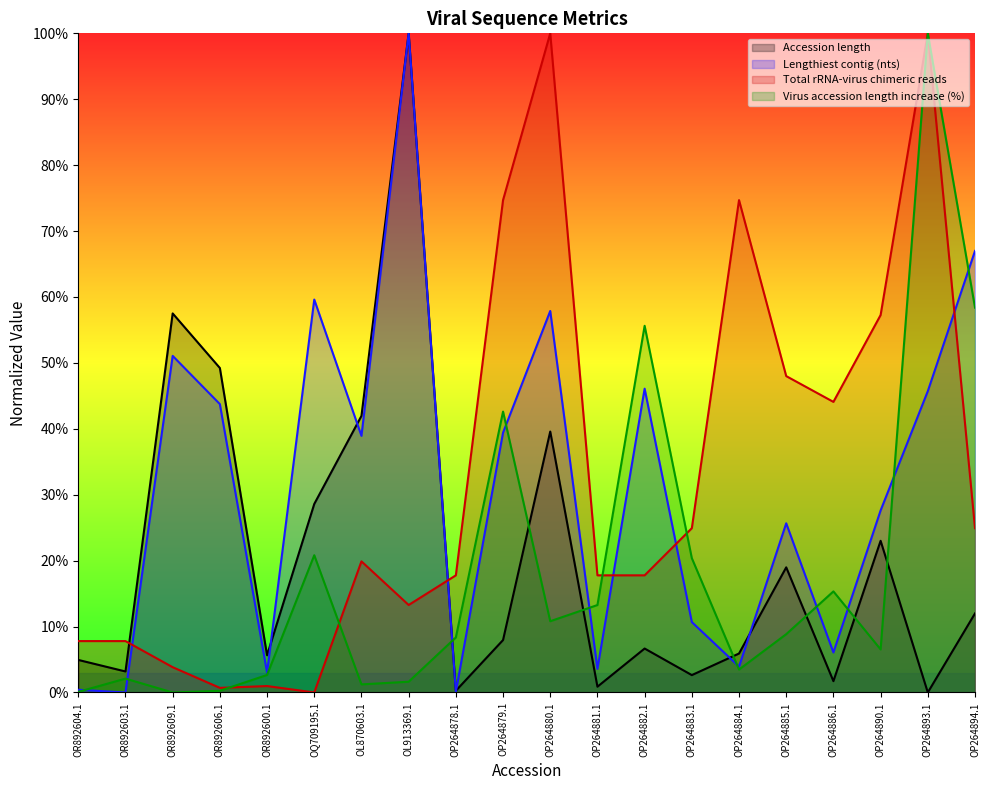

How many times do Total rRNA-virus chimeric reads and Virus accession length increase (%) cross each other?

5